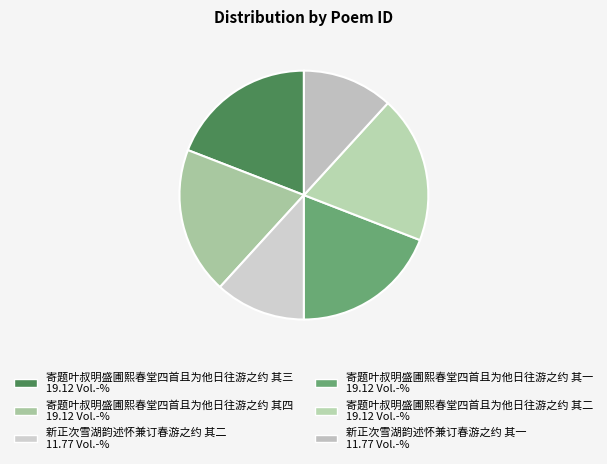

To the nearest percent, what is the combined percentage of 寄题叶叔明盛圃熙春堂四首且为他日往游之约 其四 and 寄题叶叔明盛圃熙春堂四首且为他日往游之约 其一?

38%